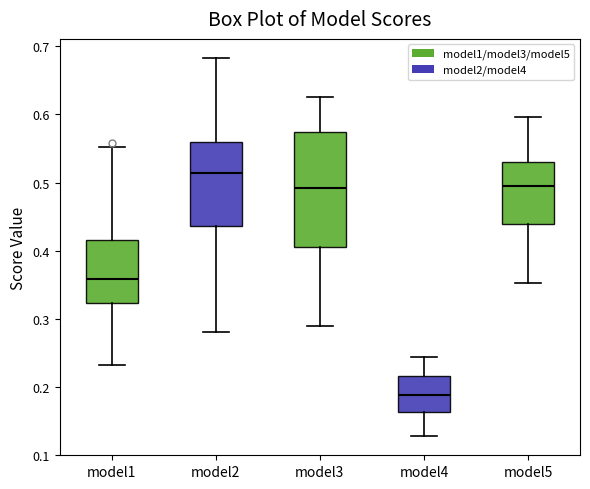

Reading left to right, read every box against the y-axis: the position of its median line, the range the box covers, and the ends of its whiskers. The values are not printed on the chart, so give them approximately, as read against the axis.

model1: median 0.36, box 0.32 to 0.42, whiskers 0.23 to 0.55
model2: median 0.51, box 0.44 to 0.56, whiskers 0.28 to 0.68
model3: median 0.49, box 0.41 to 0.57, whiskers 0.29 to 0.63
model4: median 0.19, box 0.16 to 0.22, whiskers 0.13 to 0.24
model5: median 0.50, box 0.44 to 0.53, whiskers 0.35 to 0.60